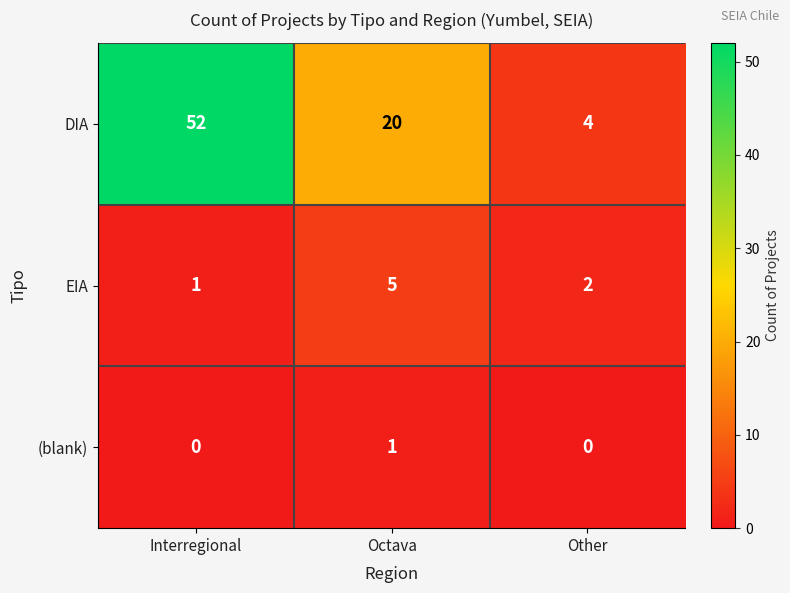

What is the spread (max minus min) of values at Other?

4